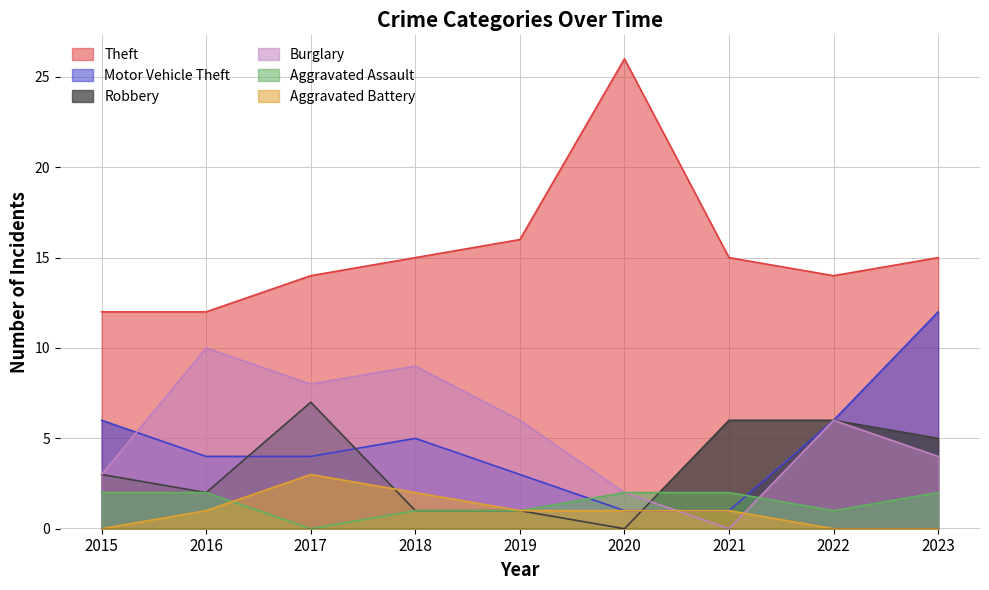

How many lines are shown in the chart?

6